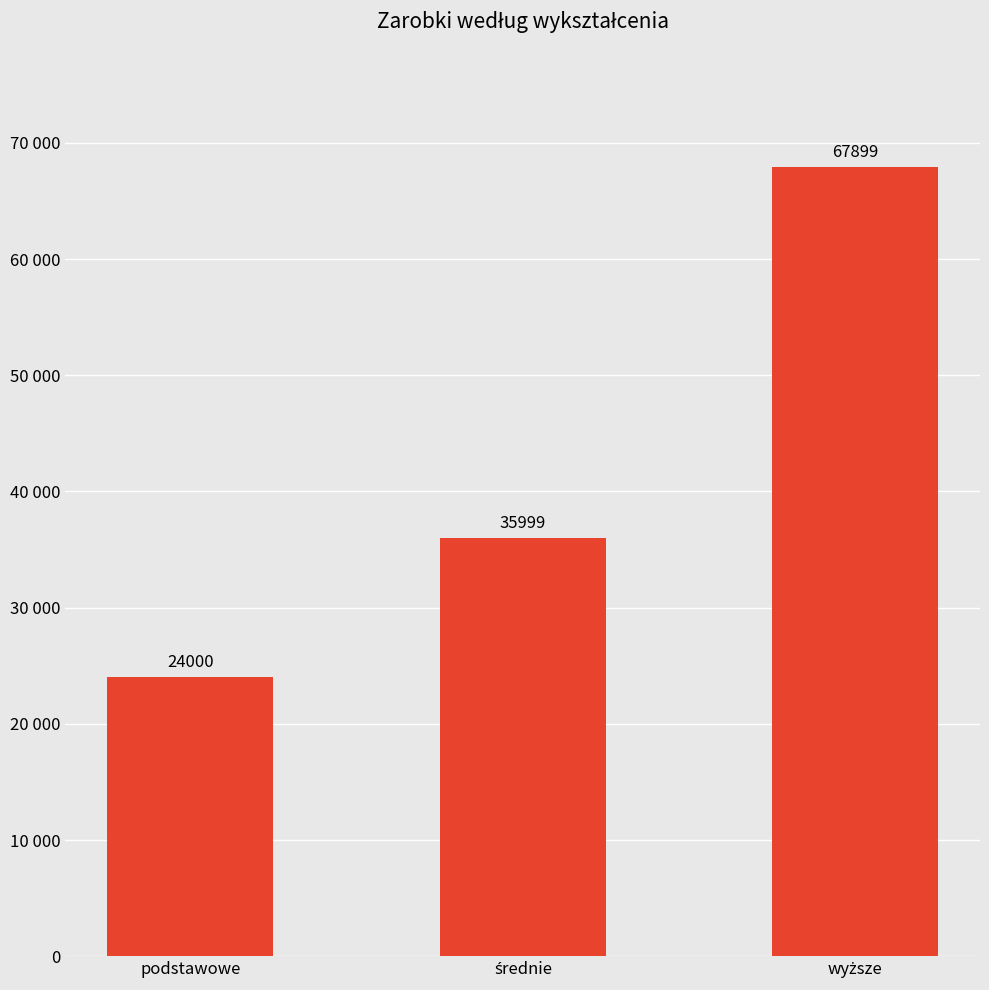

Does the chart contain any negative values?

No